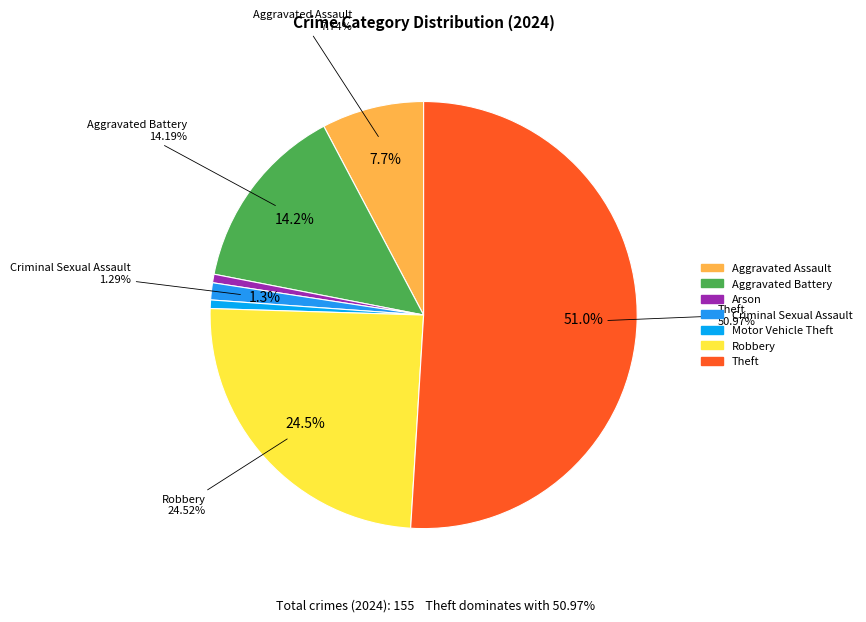

Is there any slice that represents more than half of the pie?

Yes